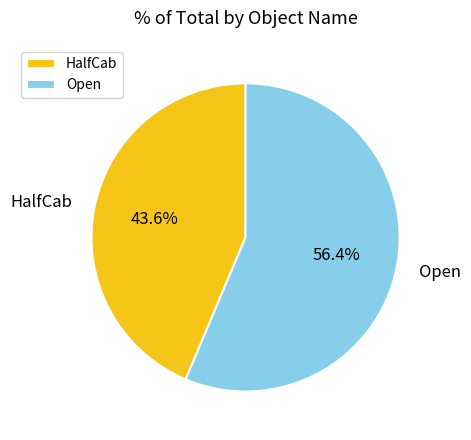

Count the number of slices in the pie.

2